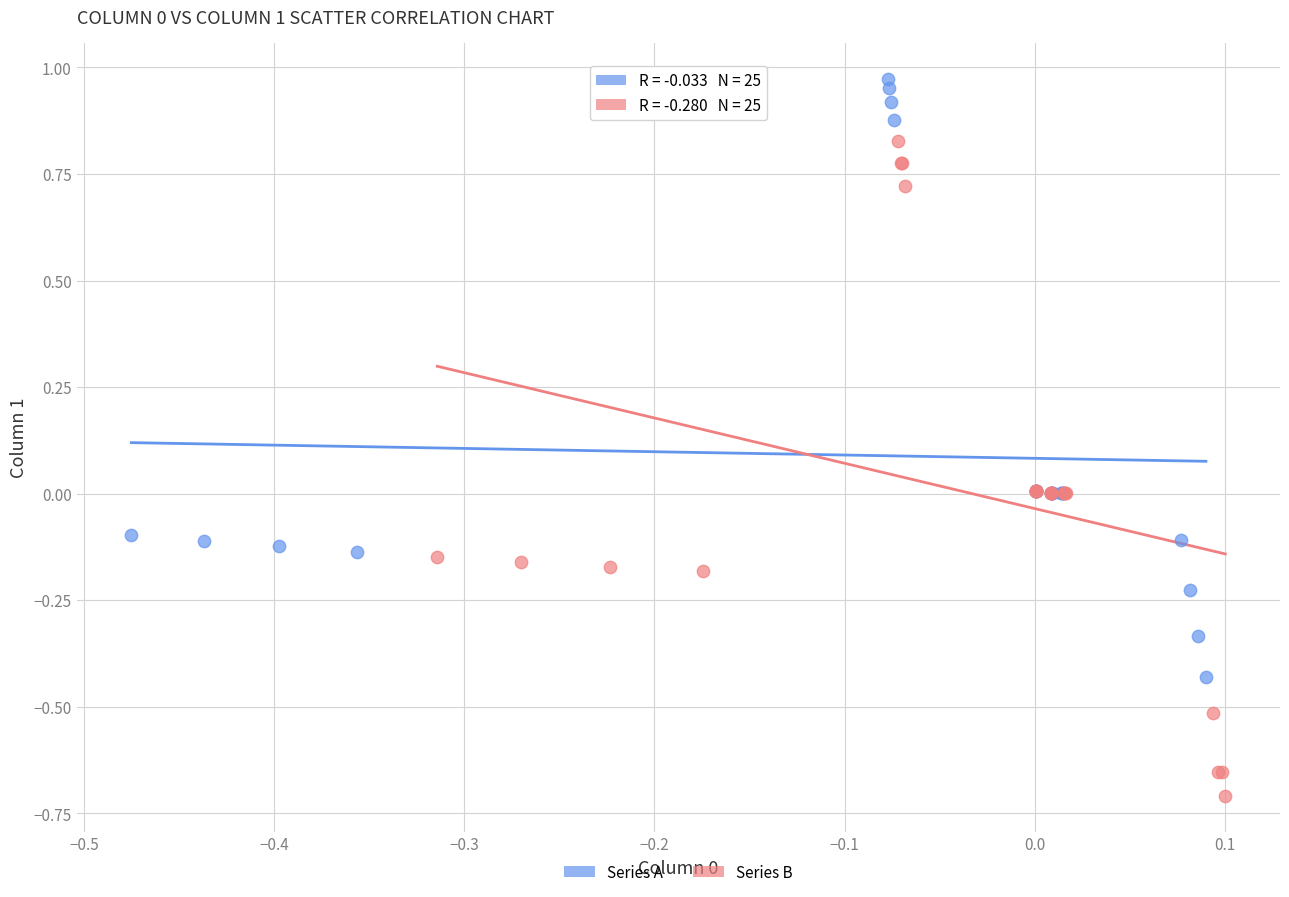

Which series contains the highest Y value?

Series A